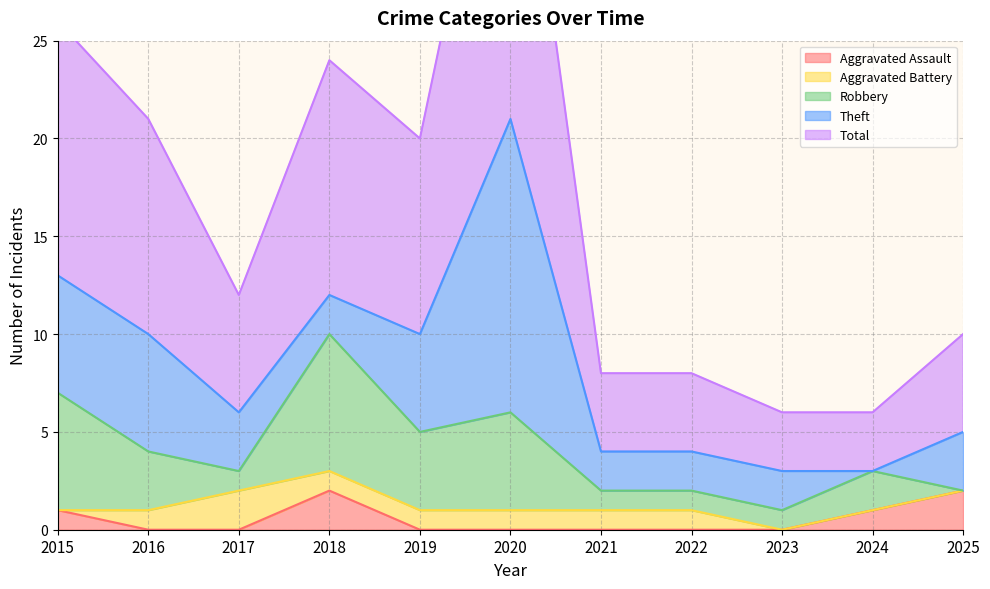

True or false: Aggravated Assault and Total intersect in this chart.

False